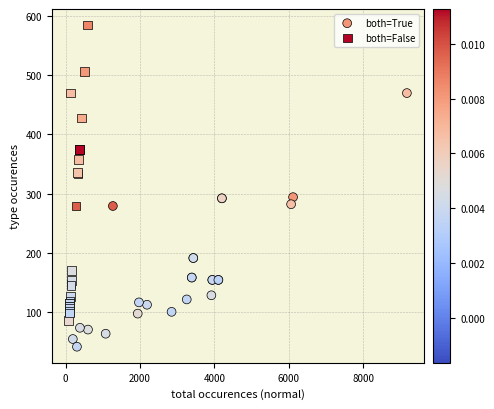

Which series has the largest Y range (max minus min)?

both=False